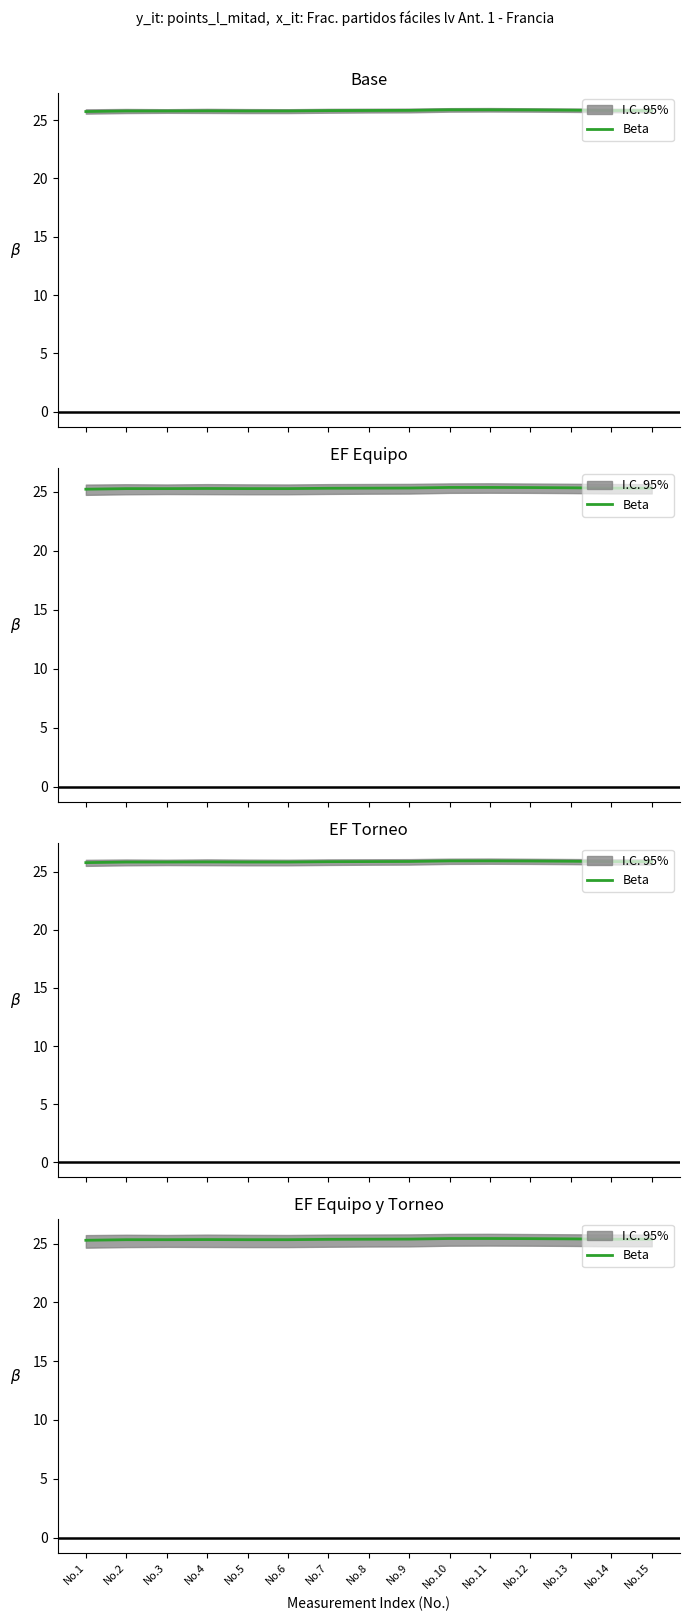

Reading left to right, transcribe all the data shown in this chart.

25.3	25.3	25.3	25.3	25.3	25.3	25.4	25.4	25.4	25.4	25.4	25.4	25.4	25.4	25.4